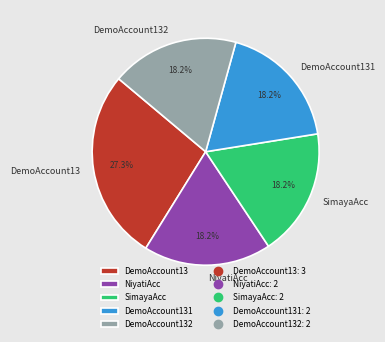

To the nearest percent, what is the difference between the largest and smallest slice percentages?

9%